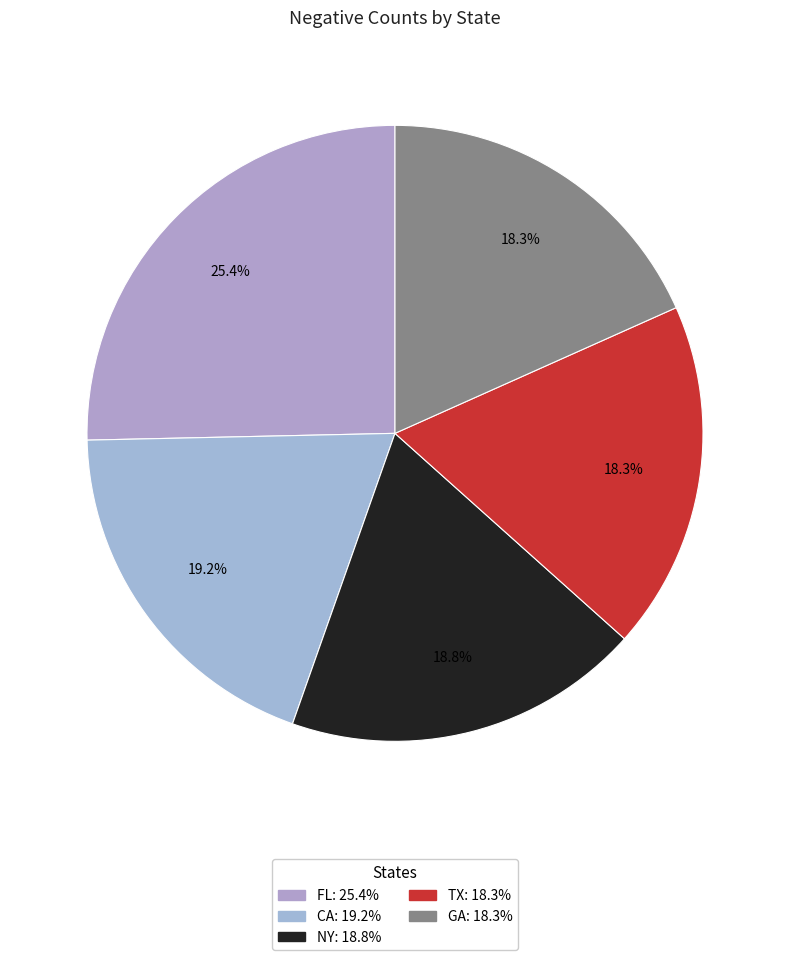

Which category has the biggest portion of the pie?

FL